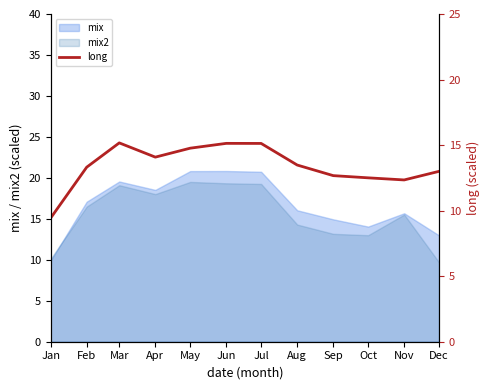

What is the greatest value displayed?

15.2